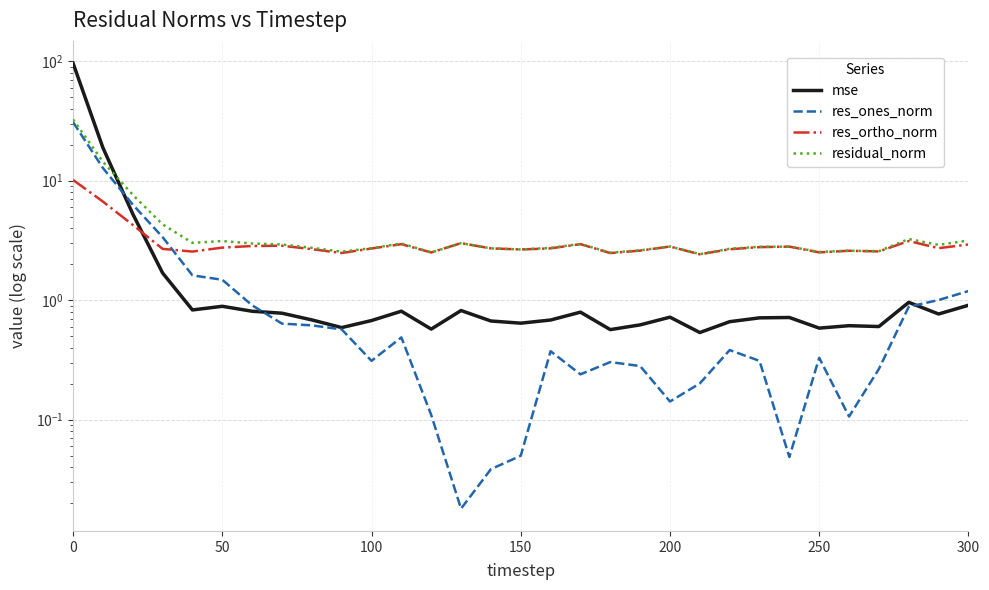

True or false: residual_norm and res_ortho_norm intersect in this chart.

False